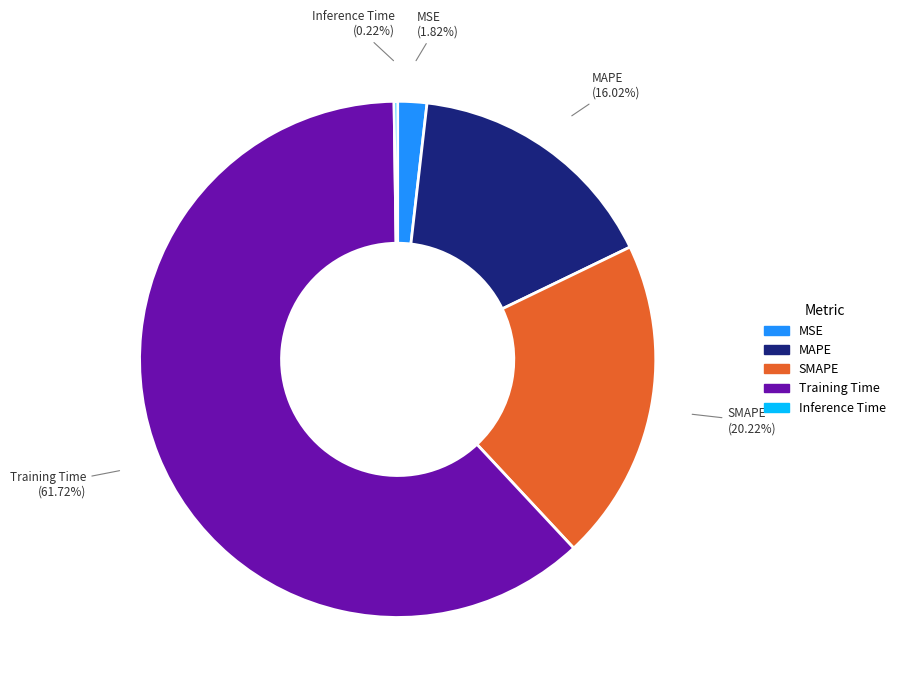

To the nearest percent, what percentage of the pie is SMAPE?

20%